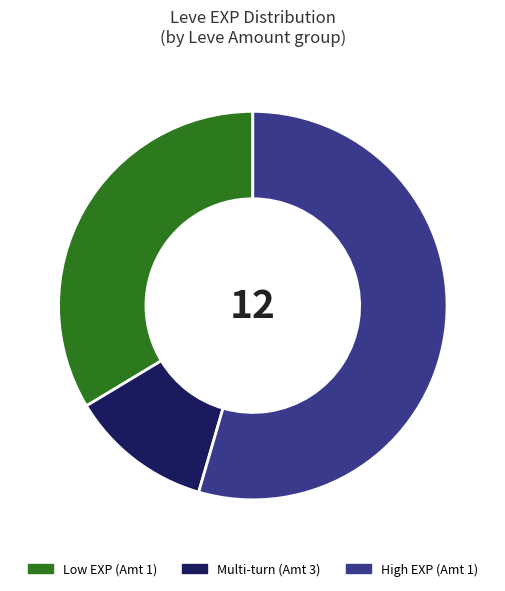

Count the number of slices in the pie.

3